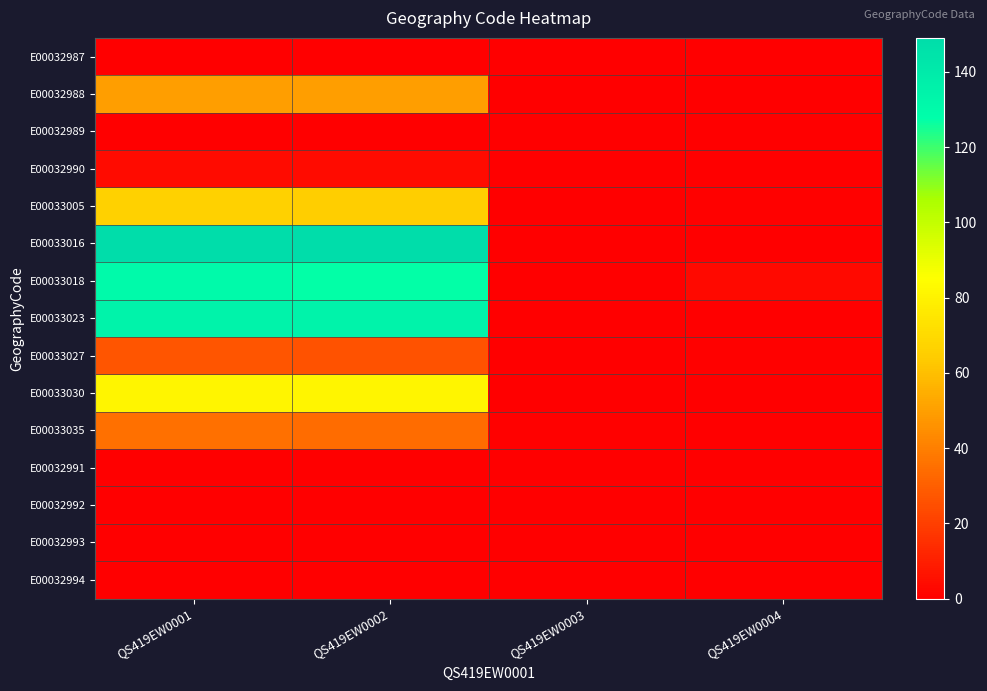

Between QS419EW0001 and QS419EW0002, which is larger?

QS419EW0001